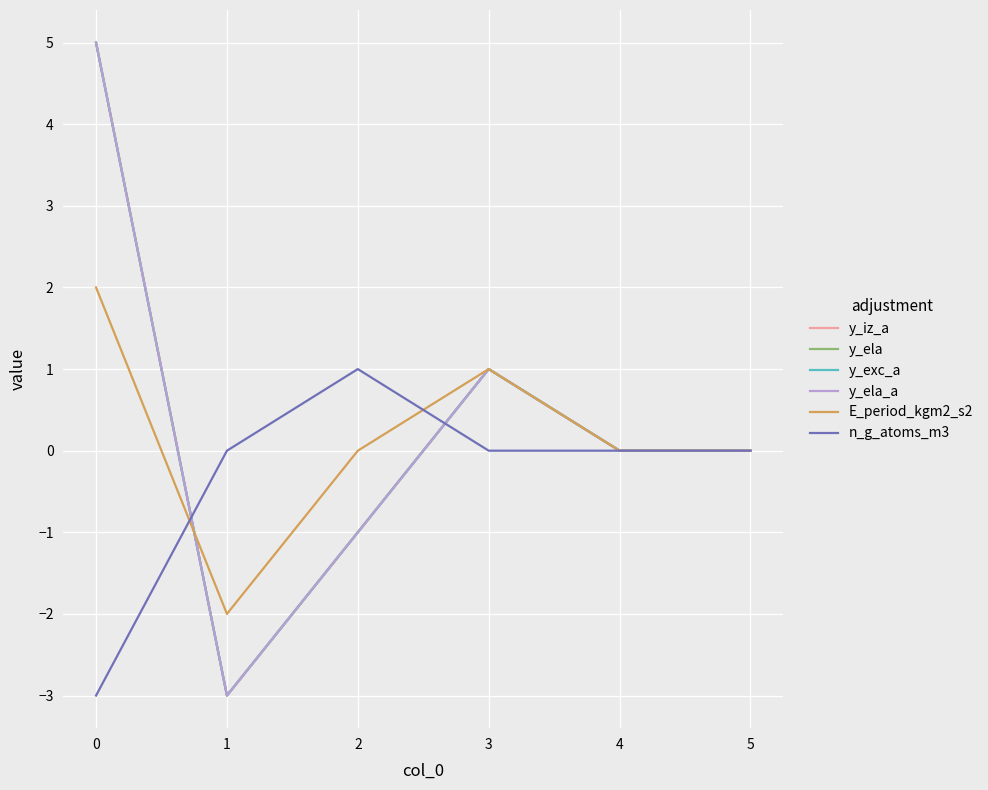

Does the chart display data point markers on the line(s)?

No